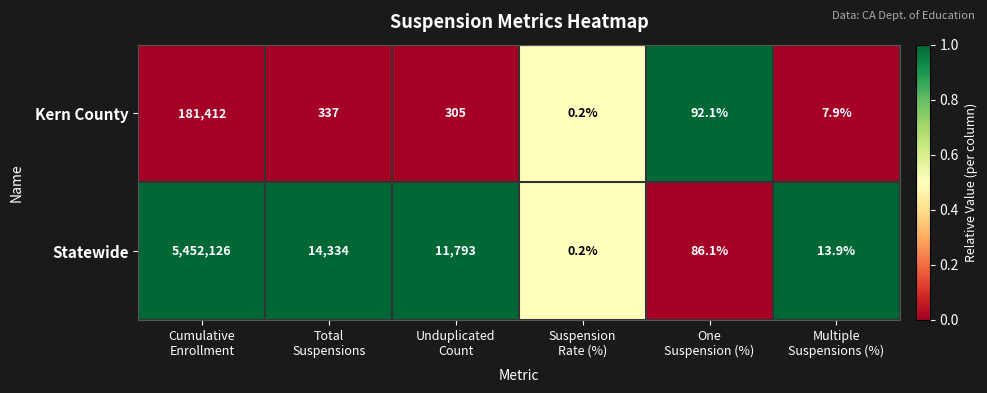

What is the greatest value displayed?

5452126.0